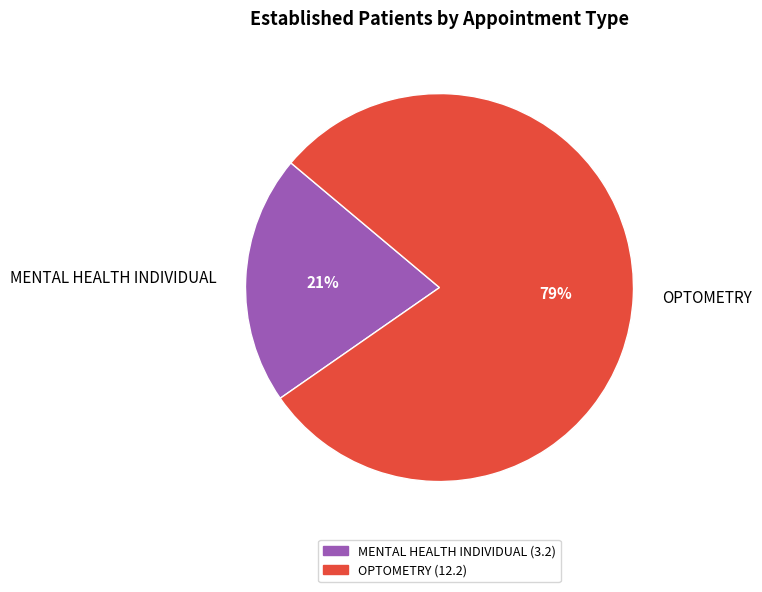

Which has a higher value, OPTOMETRY or MENTAL HEALTH INDIVIDUAL?

OPTOMETRY